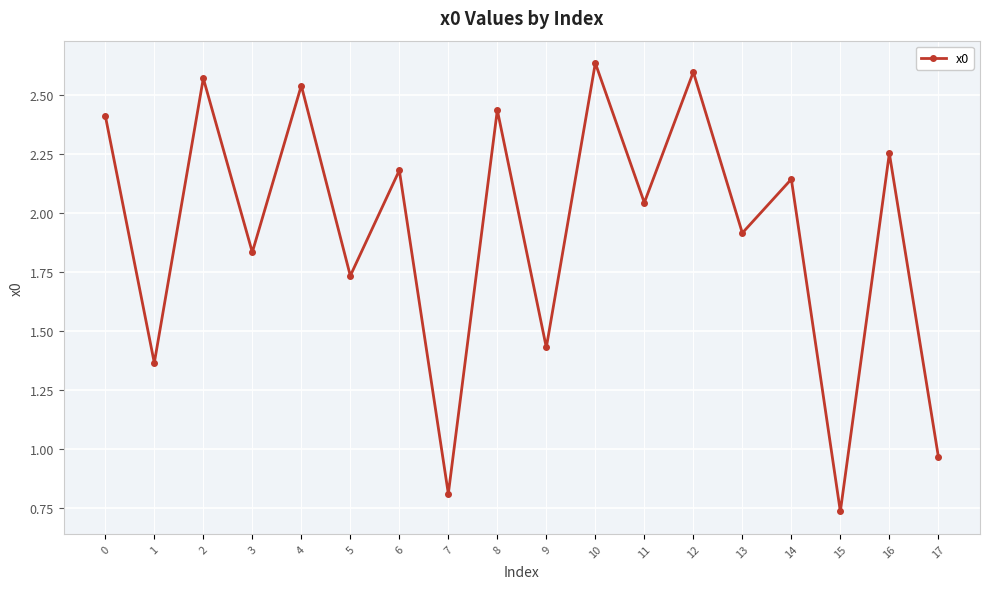

The chart shows a value of 3.5 at 16. True or false?

False